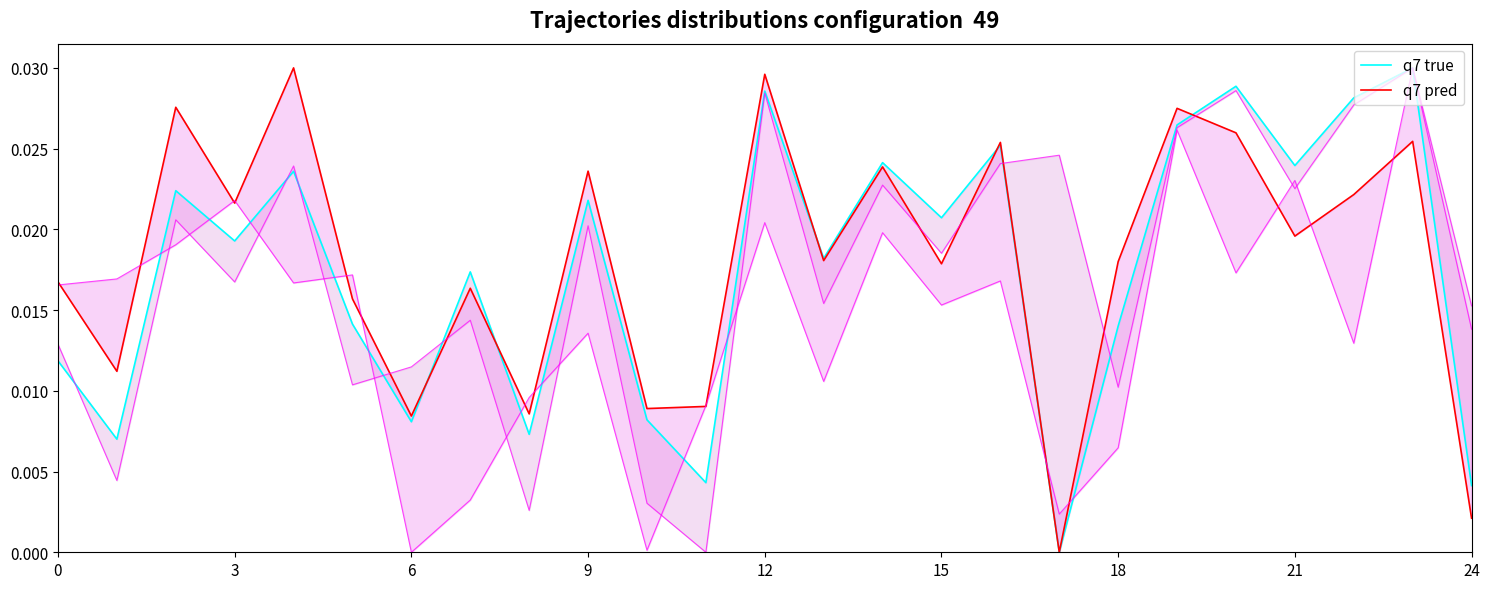

Rank the series by their average value, from highest to lowest.

q7 pred, q7 true